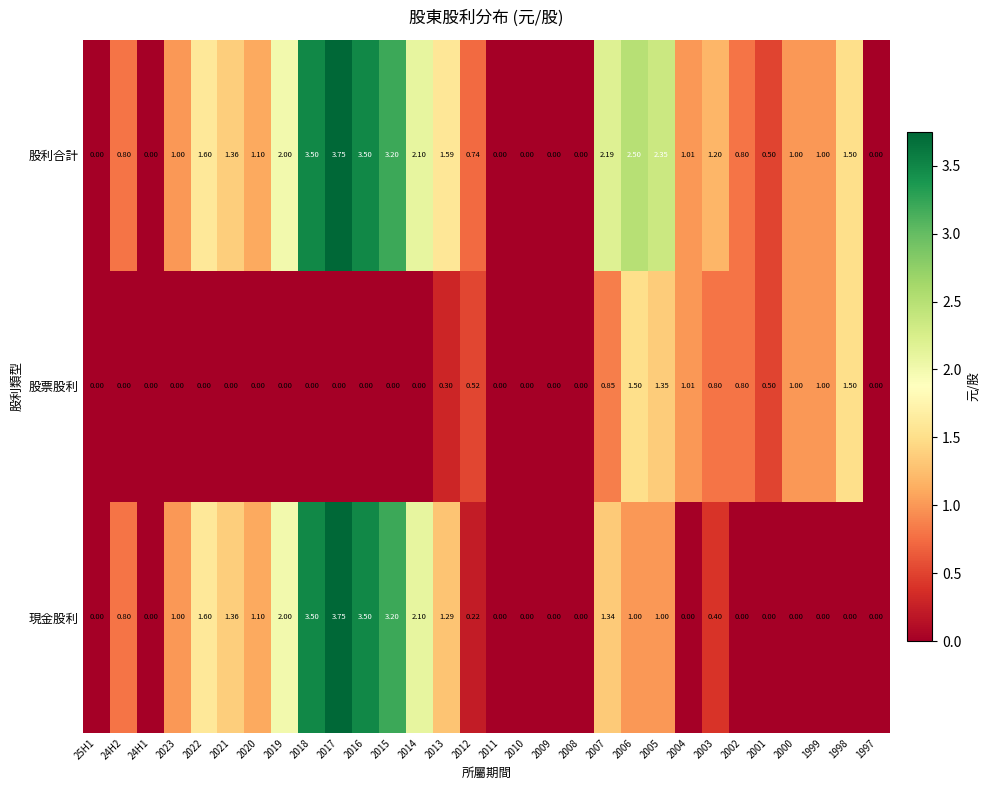

Rank the series at 2012 from highest to lowest value.

股利合計, 股票股利, 現金股利